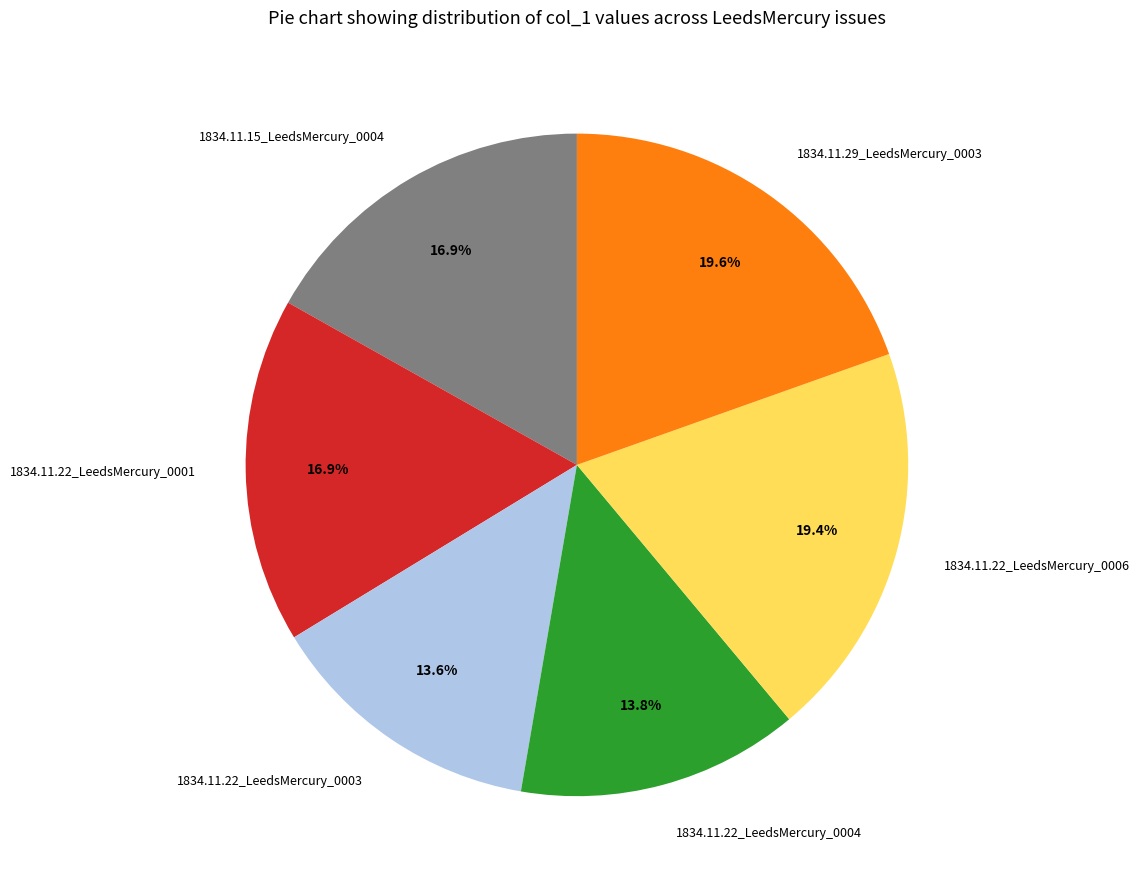

Is there a majority slice in this chart?

No